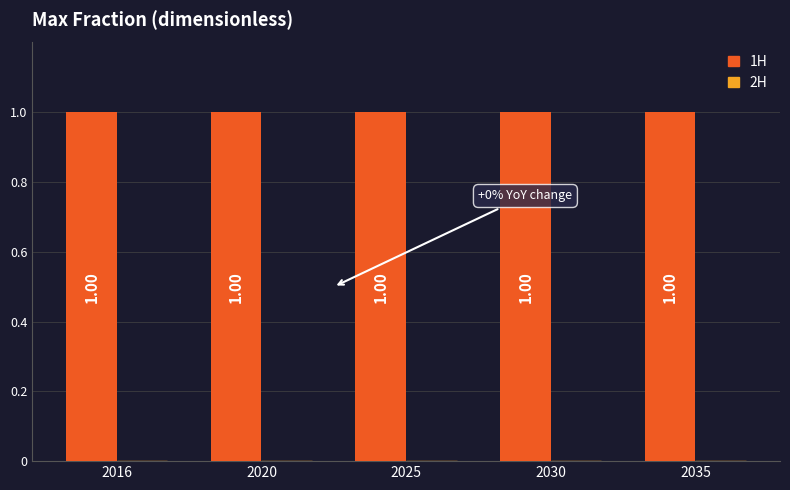

The 2H series shows 0 at 2030. True or false?

True